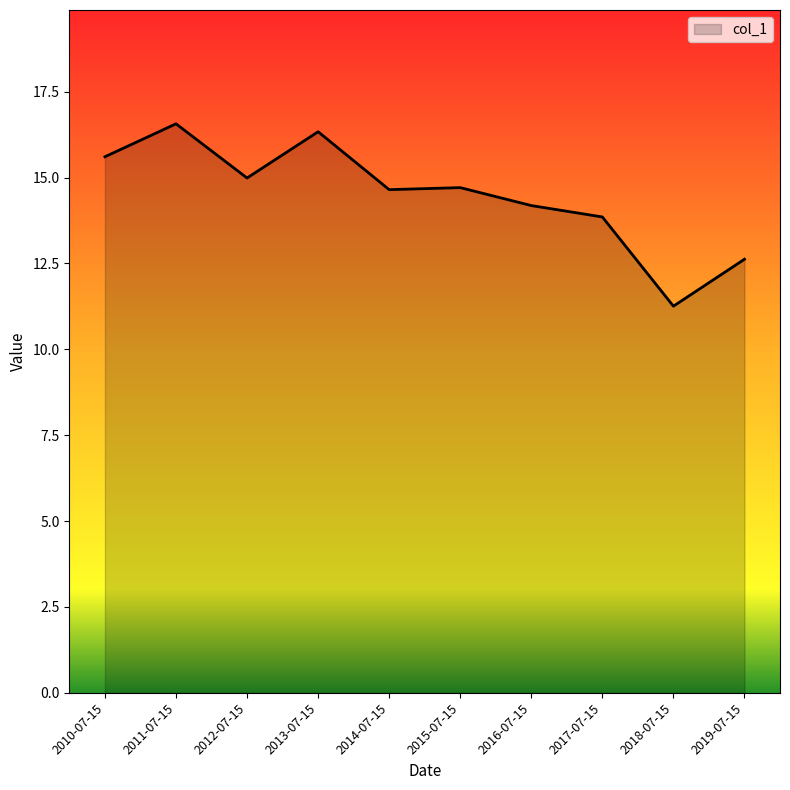

Between 2017-07-15 and 2012-07-15, which is larger?

2012-07-15